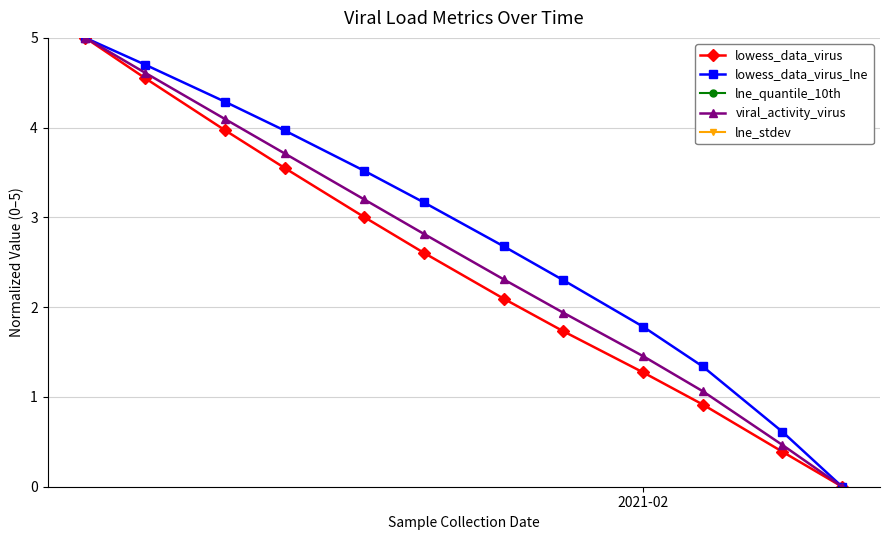

True or false: lowess_data_virus and viral_activity_virus cross at least once.

False